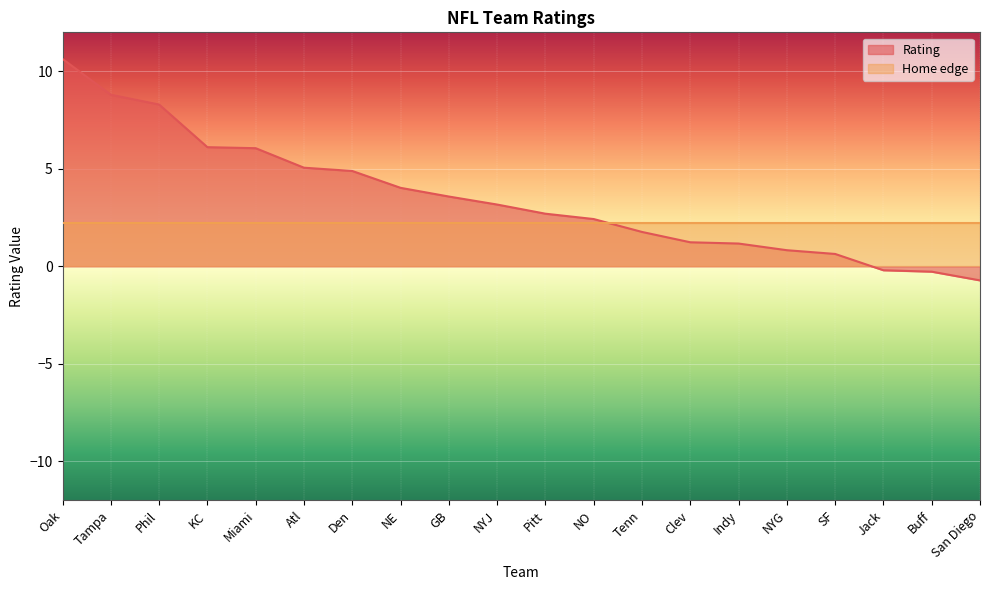

Rank the categories by value from highest to lowest.

Oak, Tampa, Phil, KC, Miami, Atl, Den, NE, GB, NYJ, Pitt, NO, Tenn, Clev, Indy, NYG, SF, Jack, Buff, San Diego